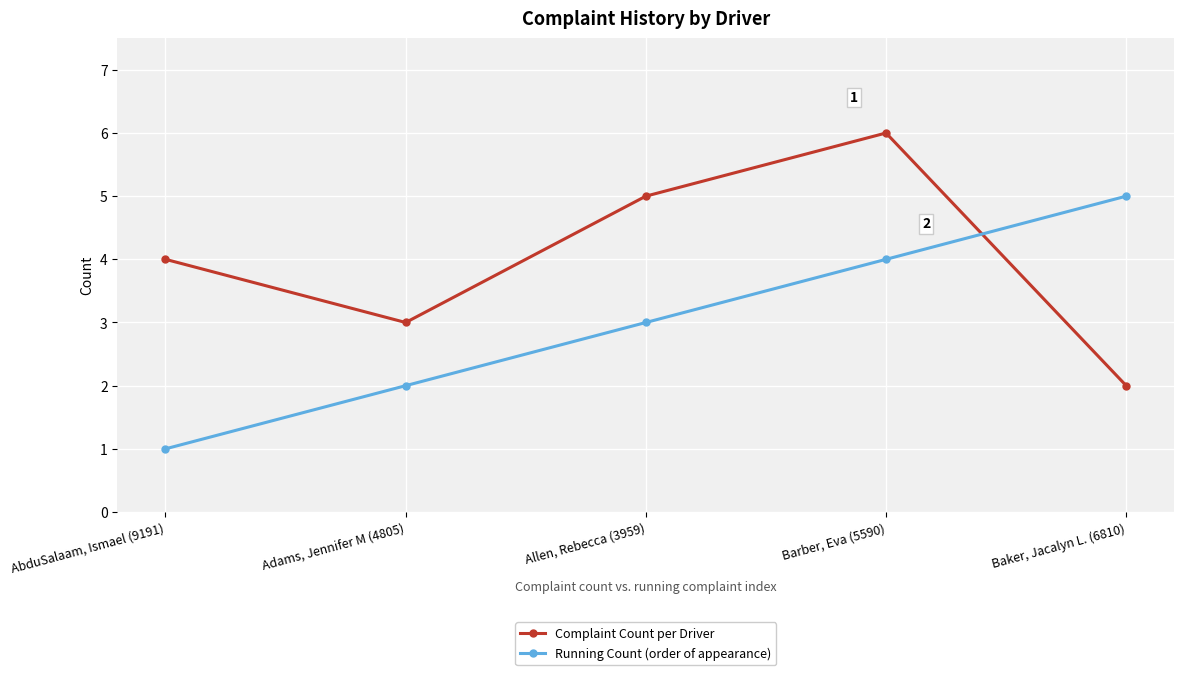

What is the label of the 3rd point from the right?

Allen, Rebecca (3959)